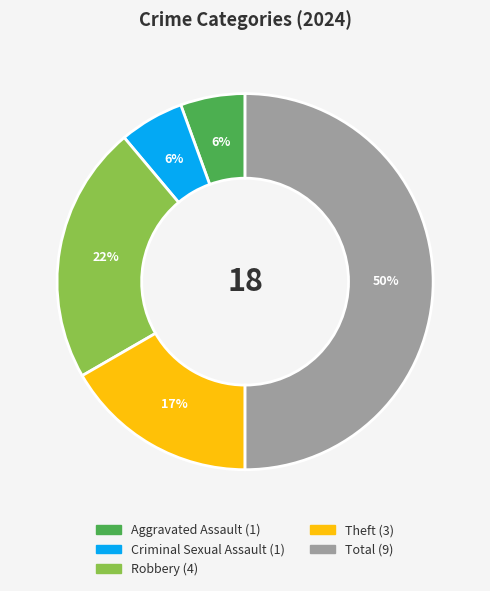

To the nearest percent, what is the difference between the largest and smallest slice percentages?

44%